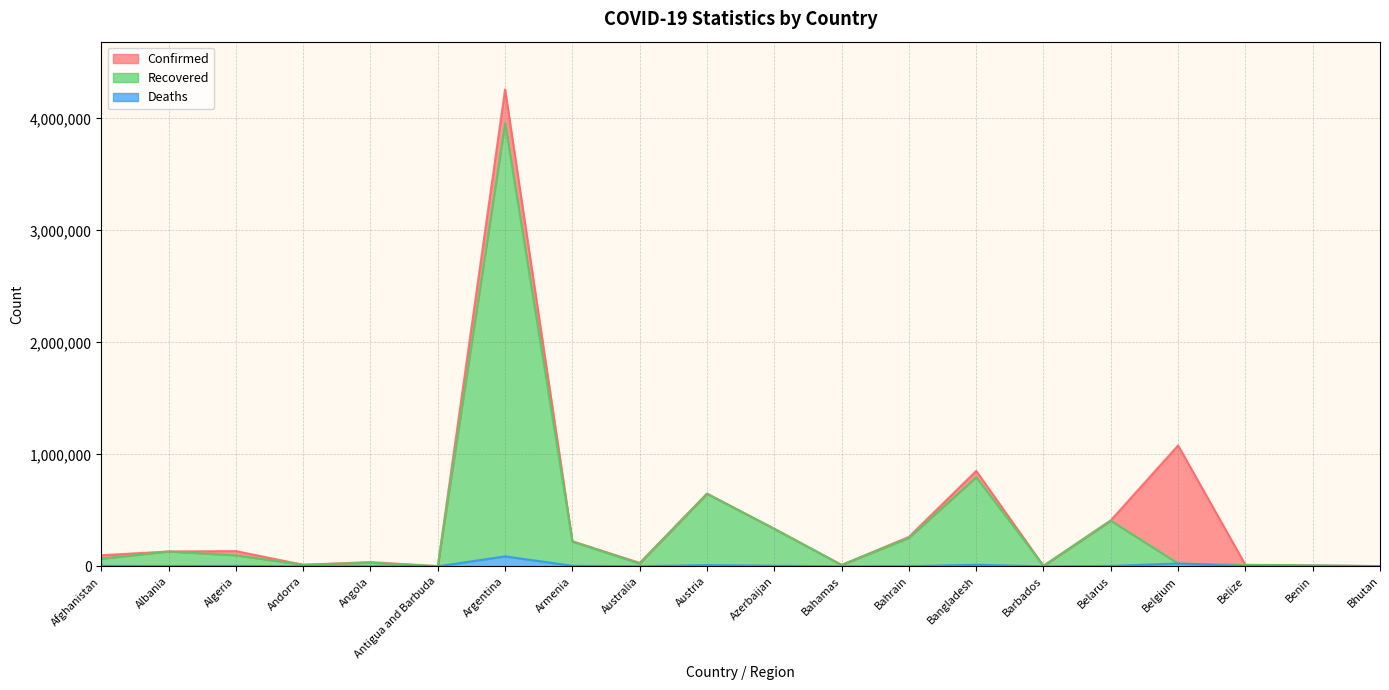

At how many categories does at least one series exceed 1246018?

1